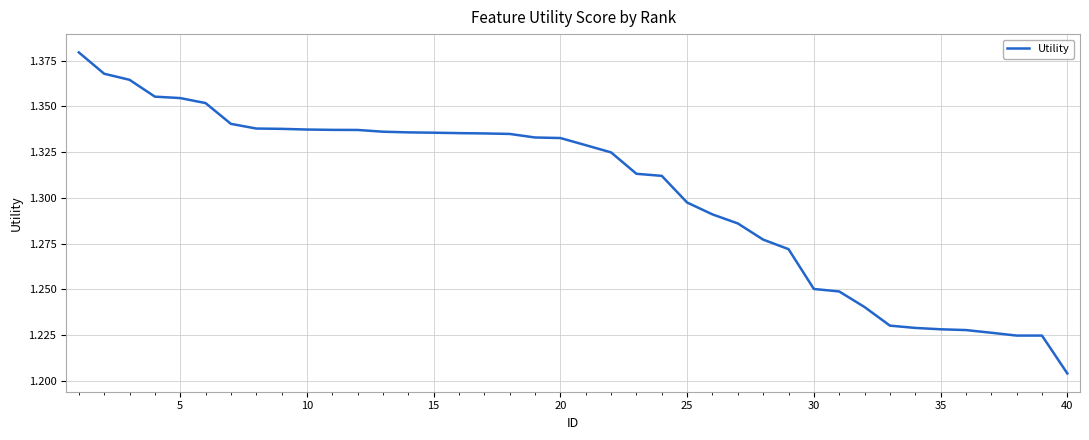

Does the chart have visible grid lines?

Yes